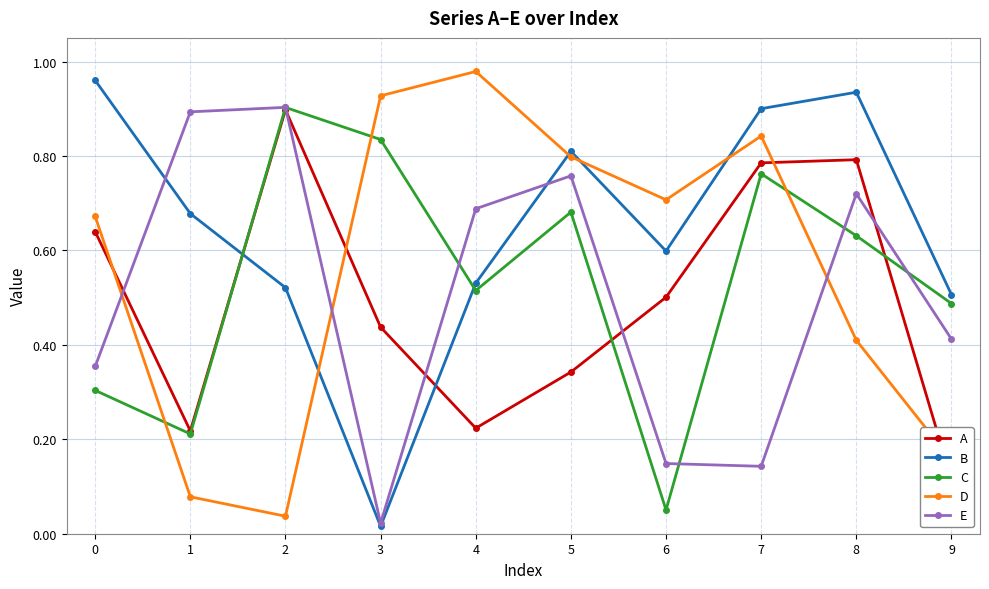

The C series shows 0.8 at 3. True or false?

True